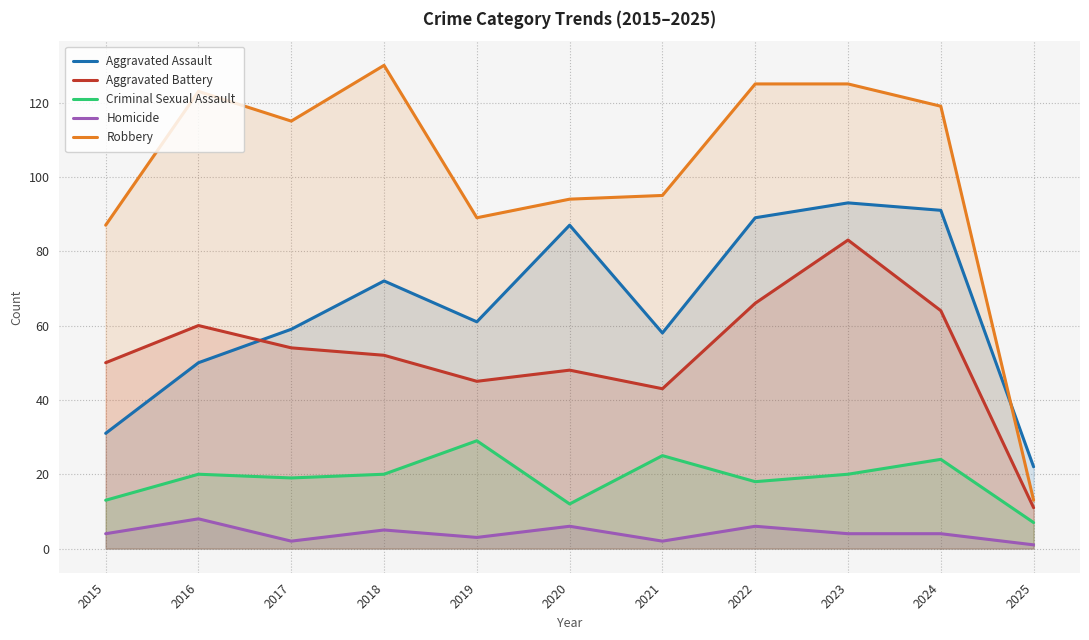

Between 2020 and 2015, which is larger?

2020